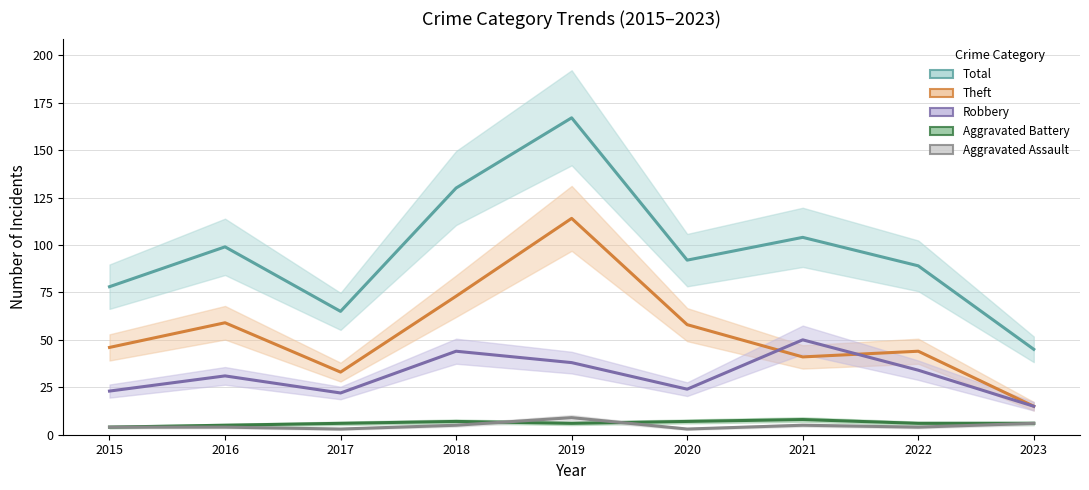

What is the sum of all Theft values?

483